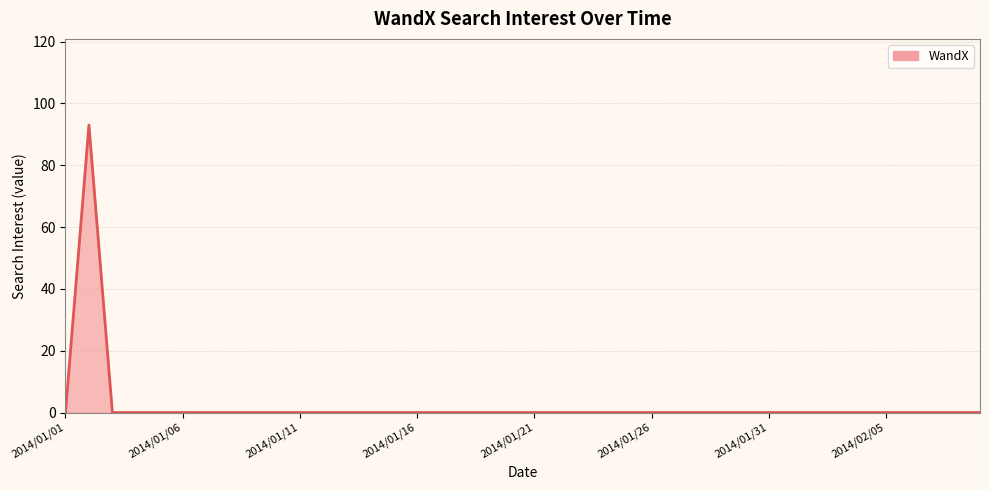

What is the difference between the maximum and minimum values?

93